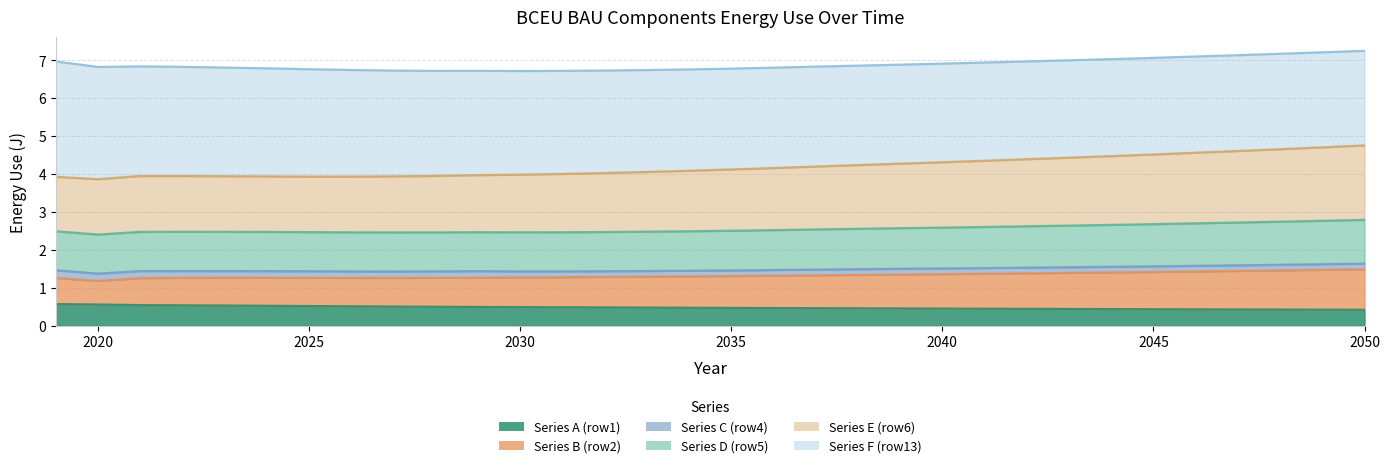

How many data points does each series have?

32